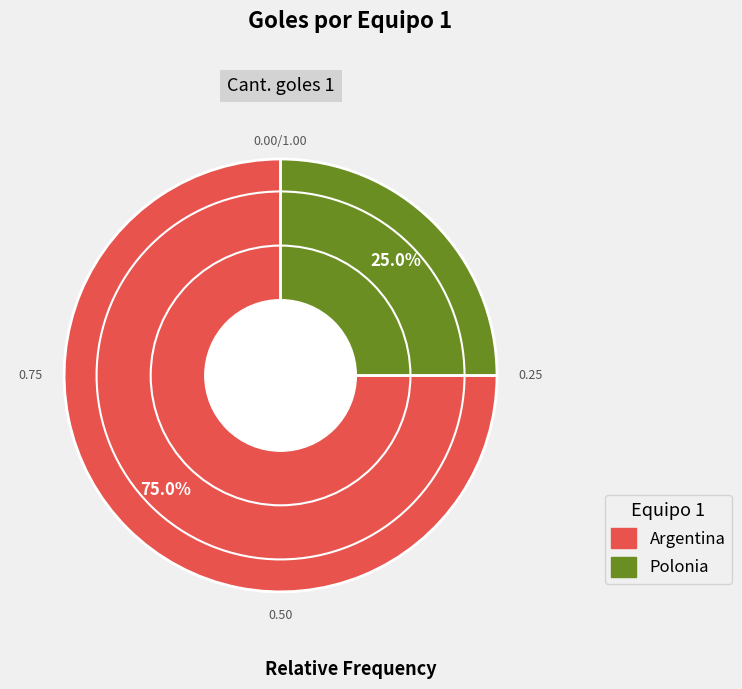

What is the majority slice?

Argentina